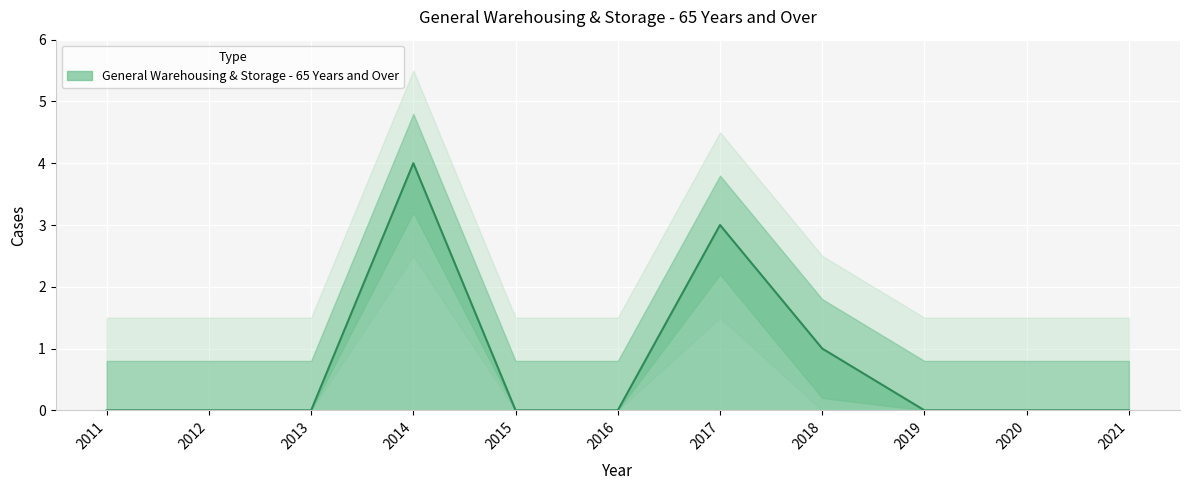

What is the sum of all values?

8